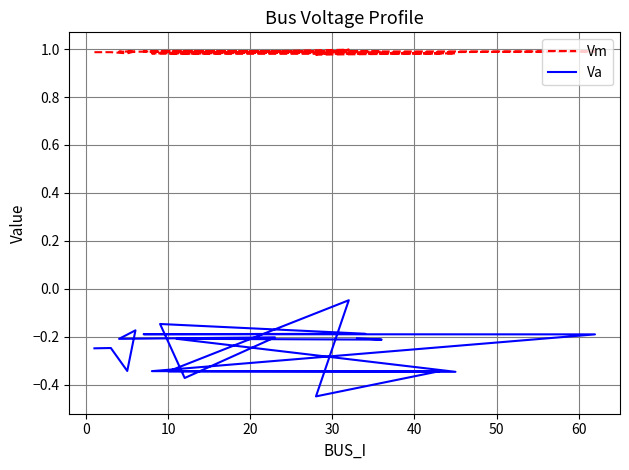

Does the chart have visible grid lines?

Yes